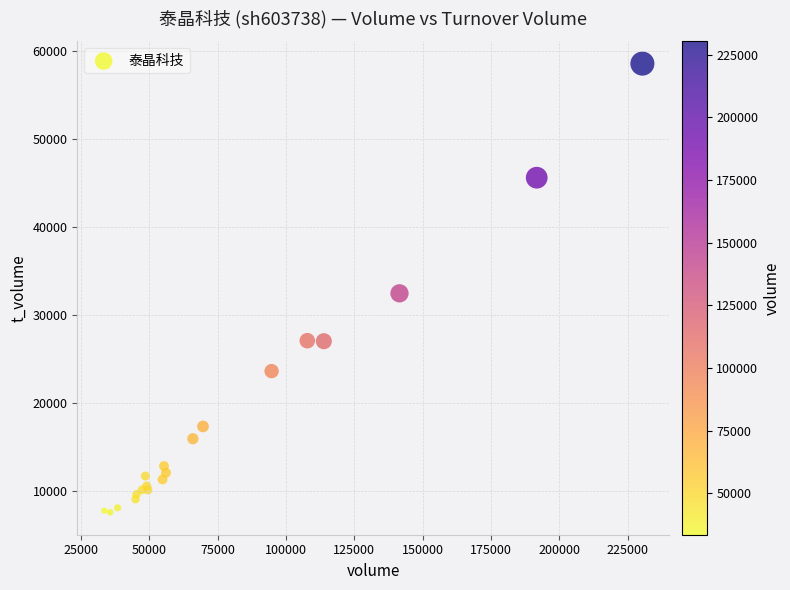

What Y value in the scatter plot is closest to 33120?

32511